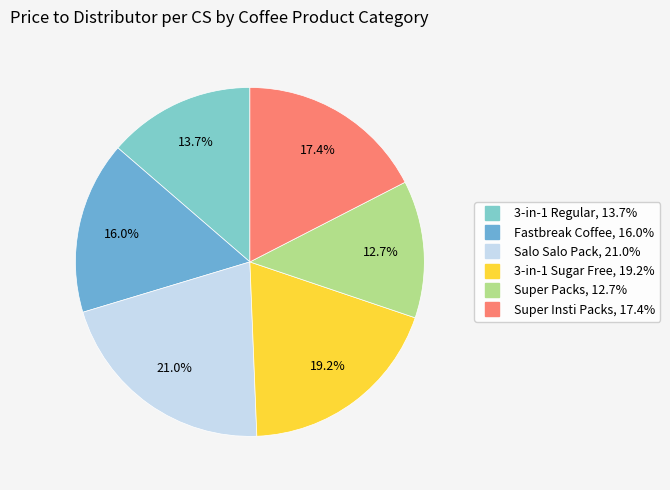

Is there any slice that represents more than half of the pie?

No